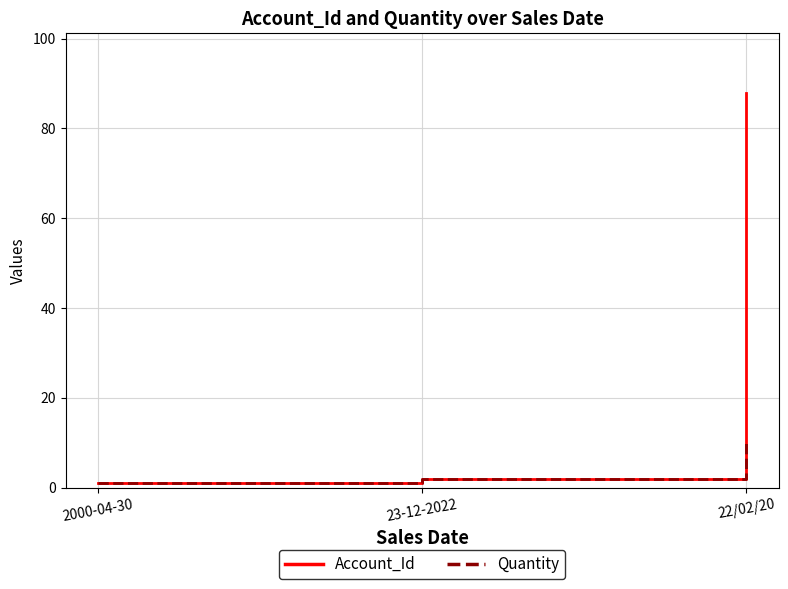

At which label is Quantity closest to 5?

23-12-2022